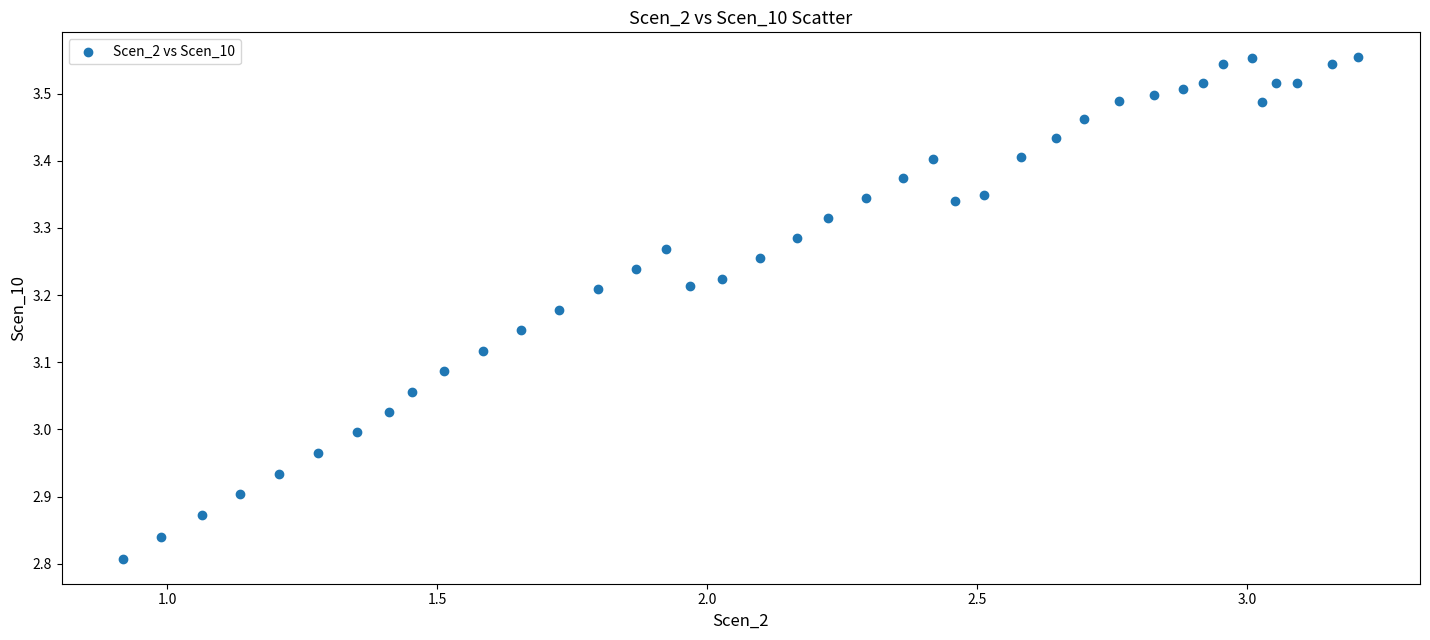

What is the range of Y values (max minus min)?

0.7